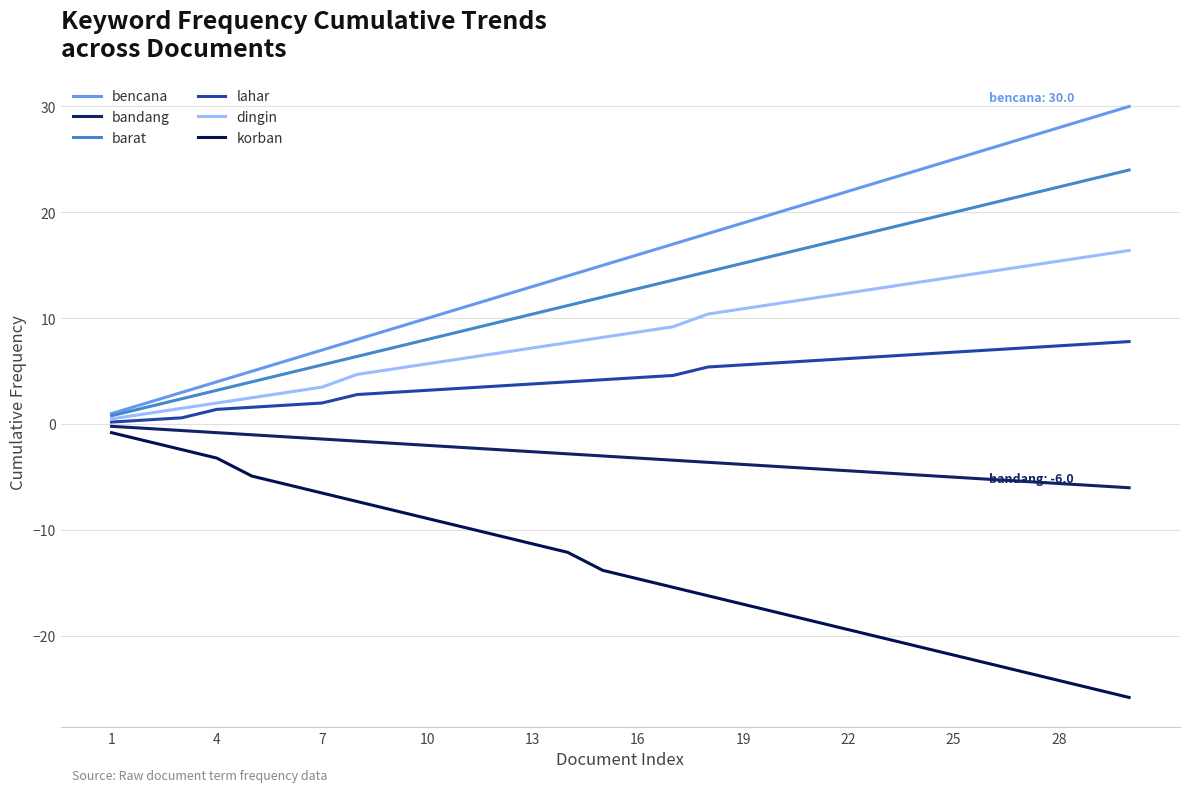

Where is lahar nearest to the value 4?

13